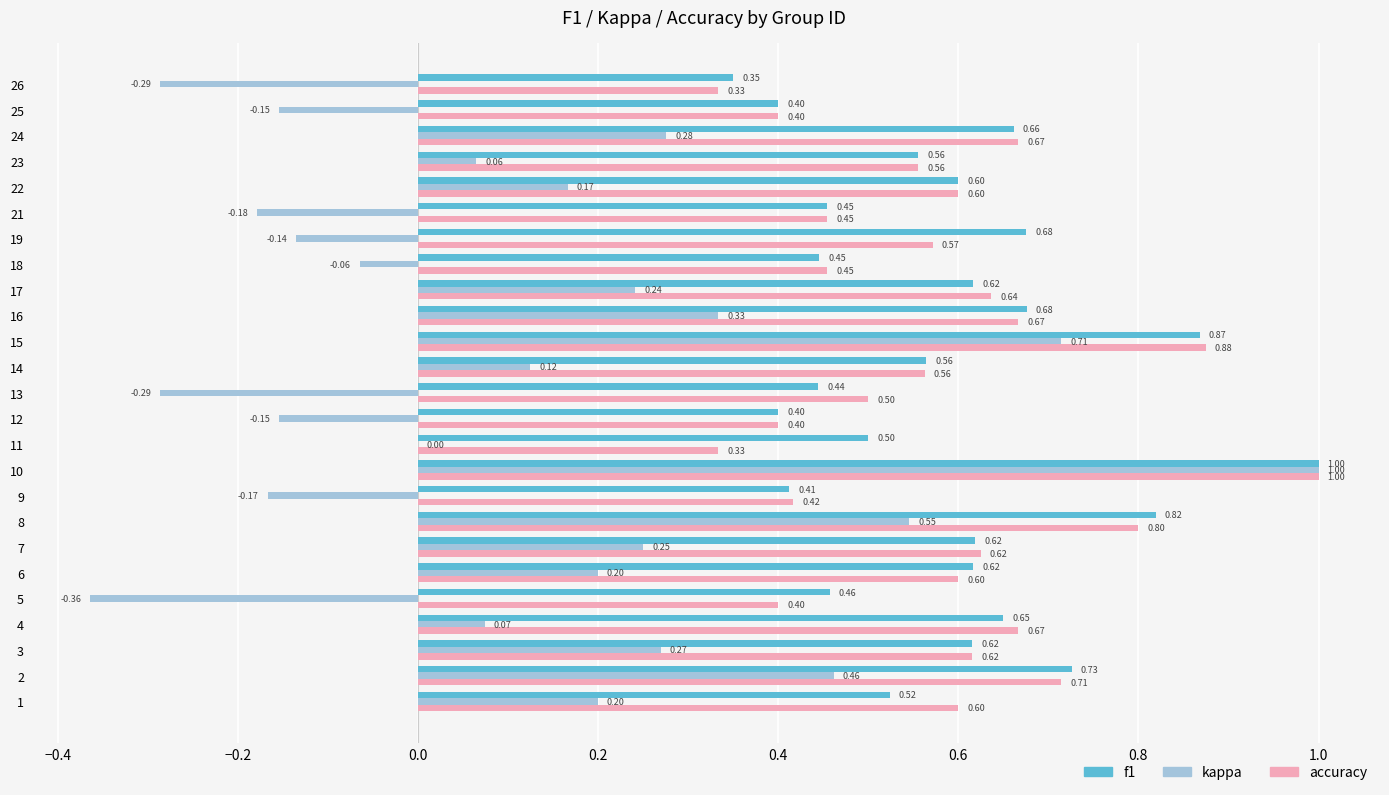

Between 10 and 18, which series saw the biggest shift?

kappa